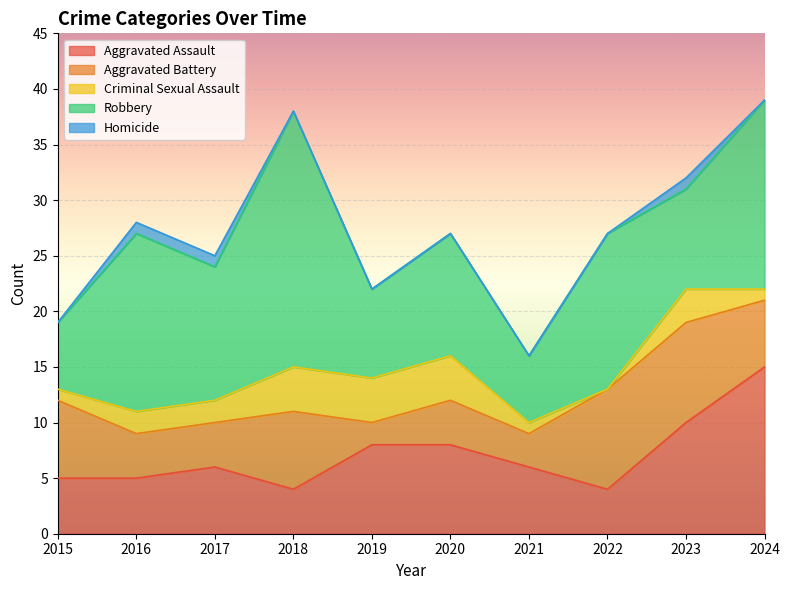

Rank the series by their maximum value, from lowest to highest.

Homicide, Criminal Sexual Assault, Aggravated Battery, Aggravated Assault, Robbery